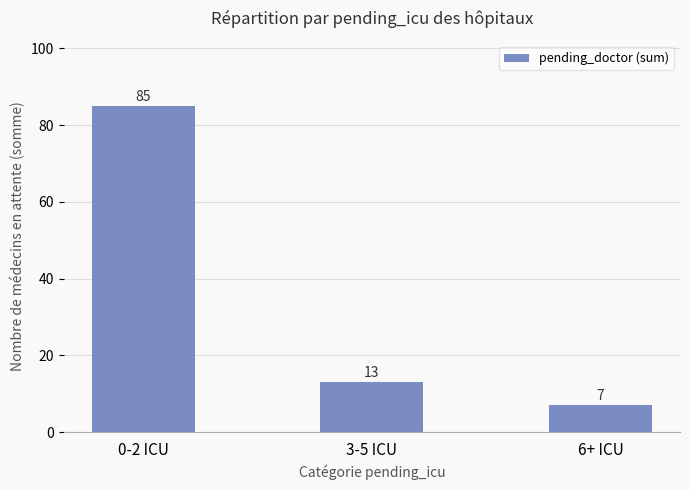

What is the approximate value at 6+ ICU, to the nearest 10?

10